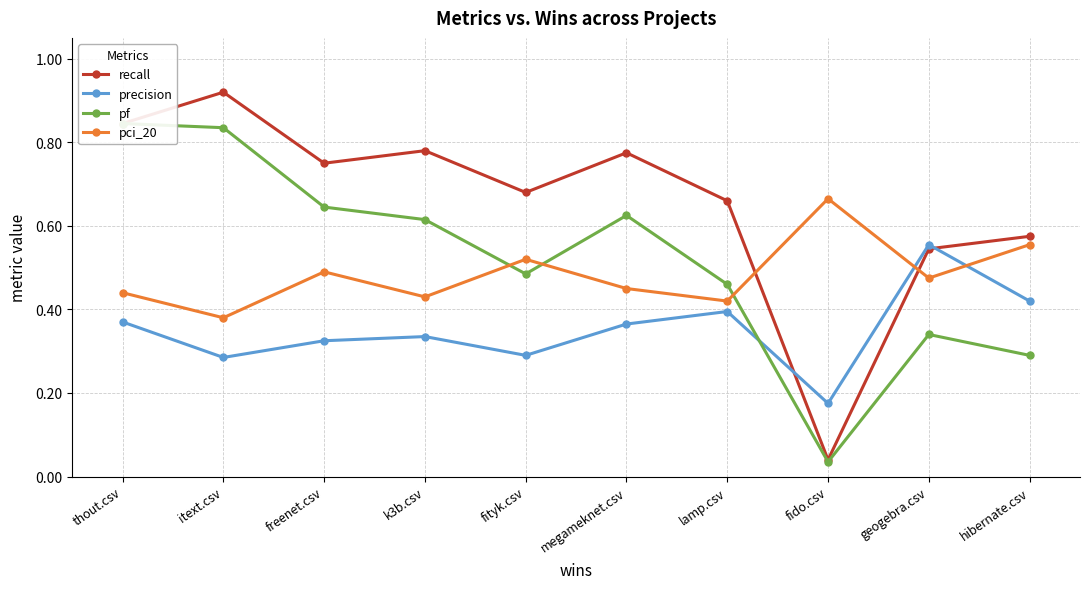

Reading right to left, transcribe all the data shown in this chart.

recall: hibernate.csv=0.6	geogebra.csv=0.5	fido.csv=0.0	lamp.csv=0.7	megameknet.csv=0.8	fityk.csv=0.7	k3b.csv=0.8	freenet.csv=0.8	itext.csv=0.9	thout.csv=0.8
precision: hibernate.csv=0.4	geogebra.csv=0.6	fido.csv=0.2	lamp.csv=0.4	megameknet.csv=0.4	fityk.csv=0.3	k3b.csv=0.3	freenet.csv=0.3	itext.csv=0.3	thout.csv=0.4
pf: hibernate.csv=0.3	geogebra.csv=0.3	fido.csv=0.0	lamp.csv=0.5	megameknet.csv=0.6	fityk.csv=0.5	k3b.csv=0.6	freenet.csv=0.6	itext.csv=0.8	thout.csv=0.8
pci_20: hibernate.csv=0.6	geogebra.csv=0.5	fido.csv=0.7	lamp.csv=0.4	megameknet.csv=0.5	fityk.csv=0.5	k3b.csv=0.4	freenet.csv=0.5	itext.csv=0.4	thout.csv=0.4